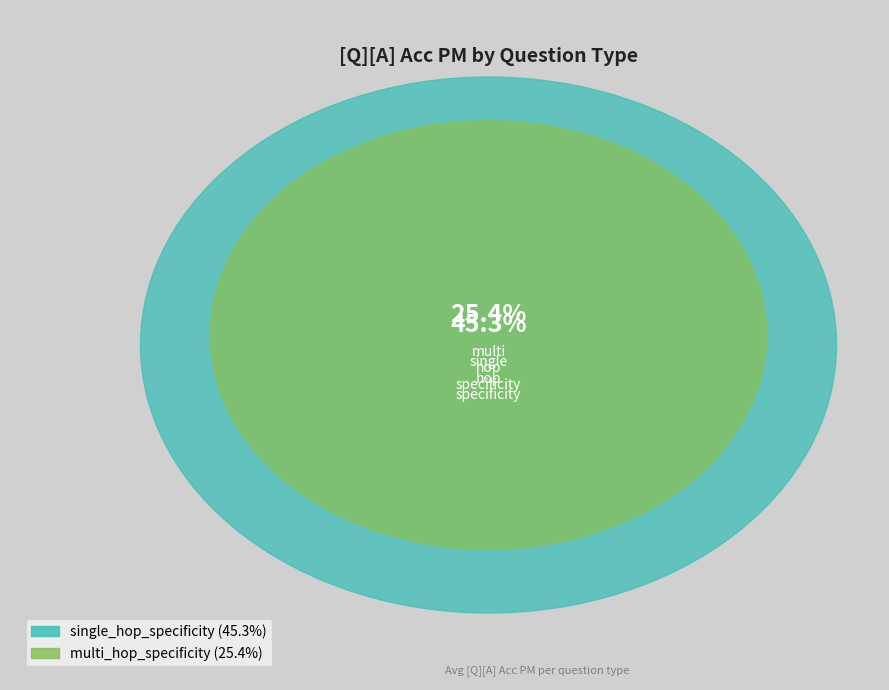

Rank the categories by value from highest to lowest.

single_hop_specificity, multi_hop_specificity